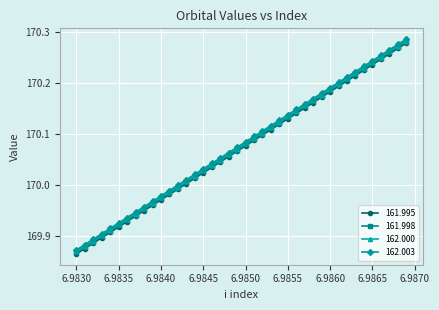

True or false: 161.995 and 162.000 intersect in this chart.

False